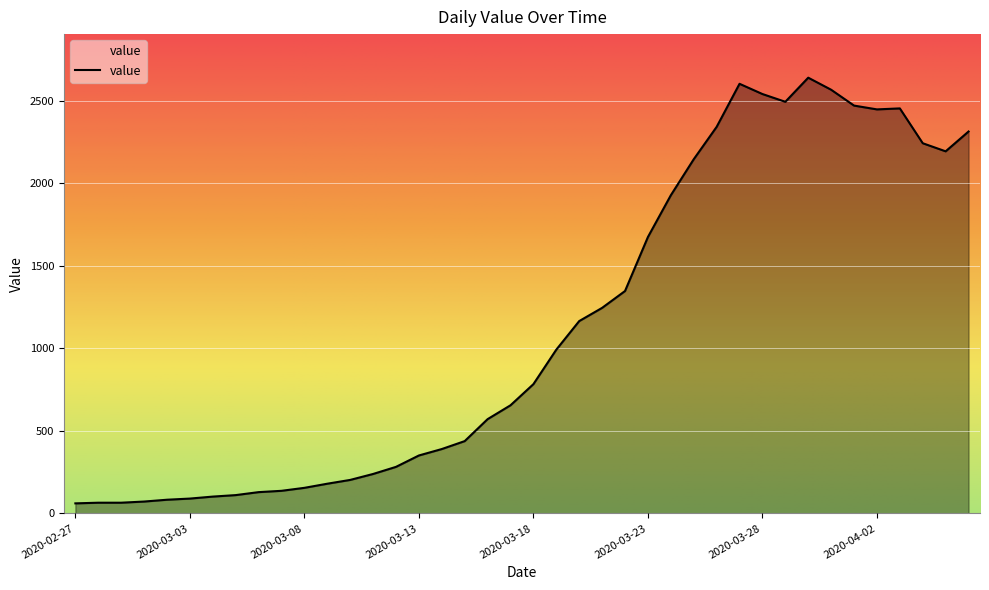

True or false: the data has more than 0 interior local peaks.

True